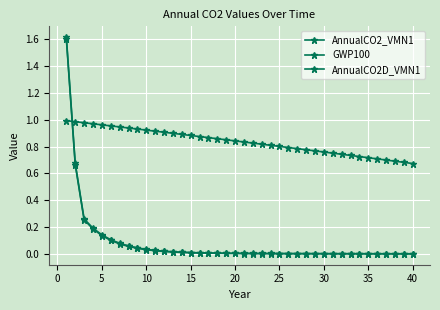

Count the number of categories in the chart.

40